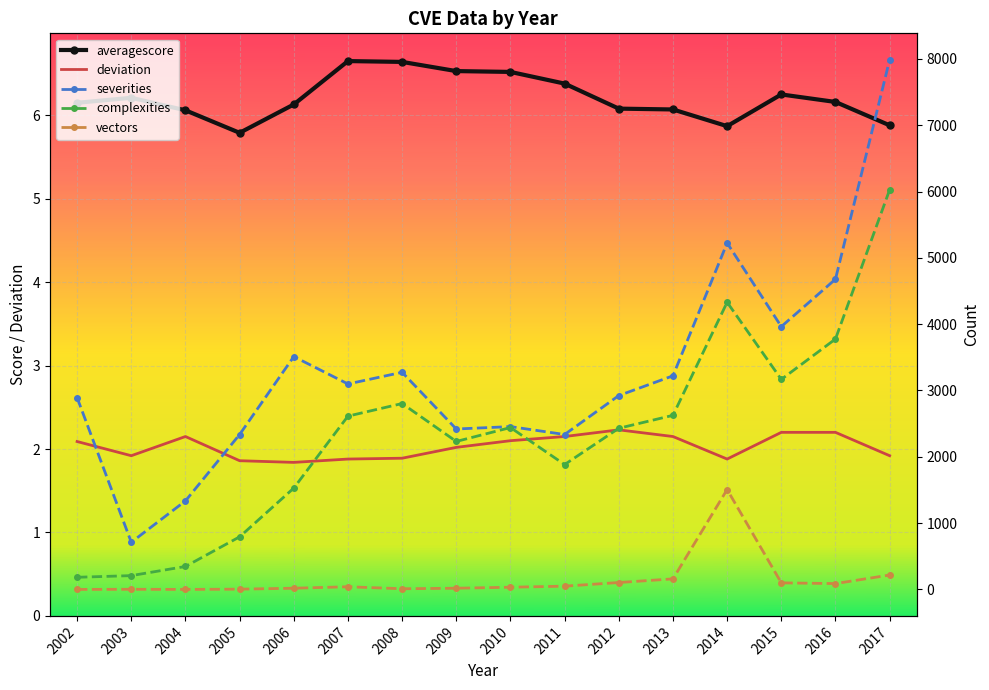

What are all the series names shown in the legend?

averagescore, complexities, severities, vectors, deviation